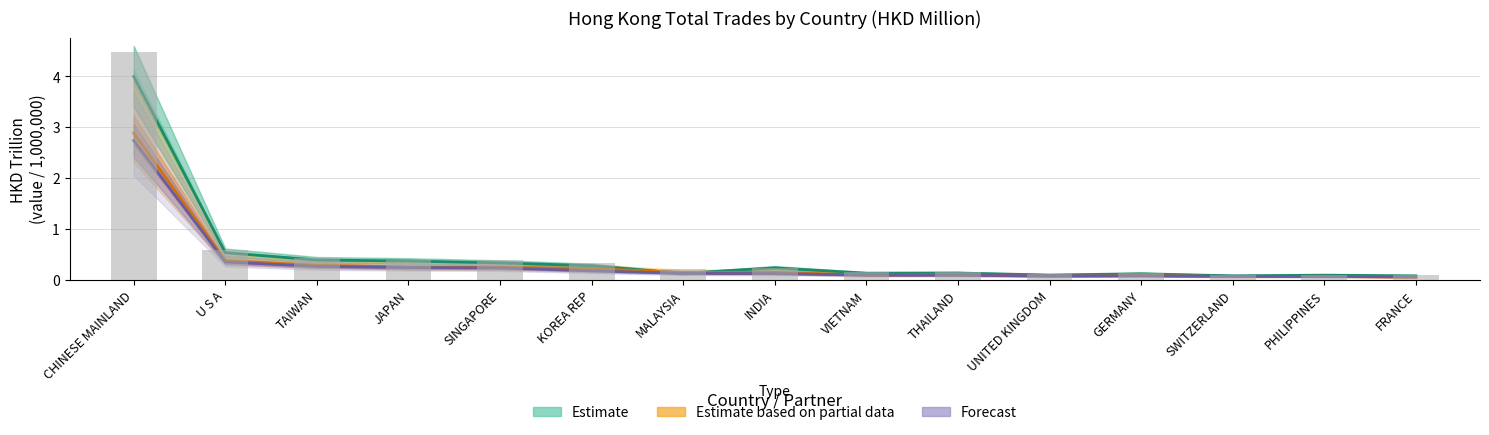

The value of Estimate at THAILAND is 0.0. True or false?

False